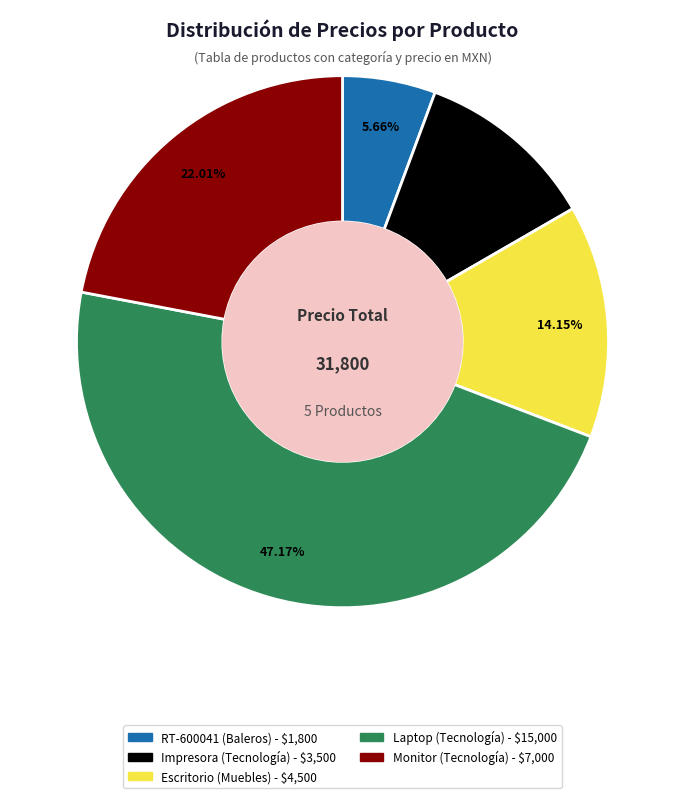

Which category has the biggest portion of the pie?

Laptop (Tecnología)